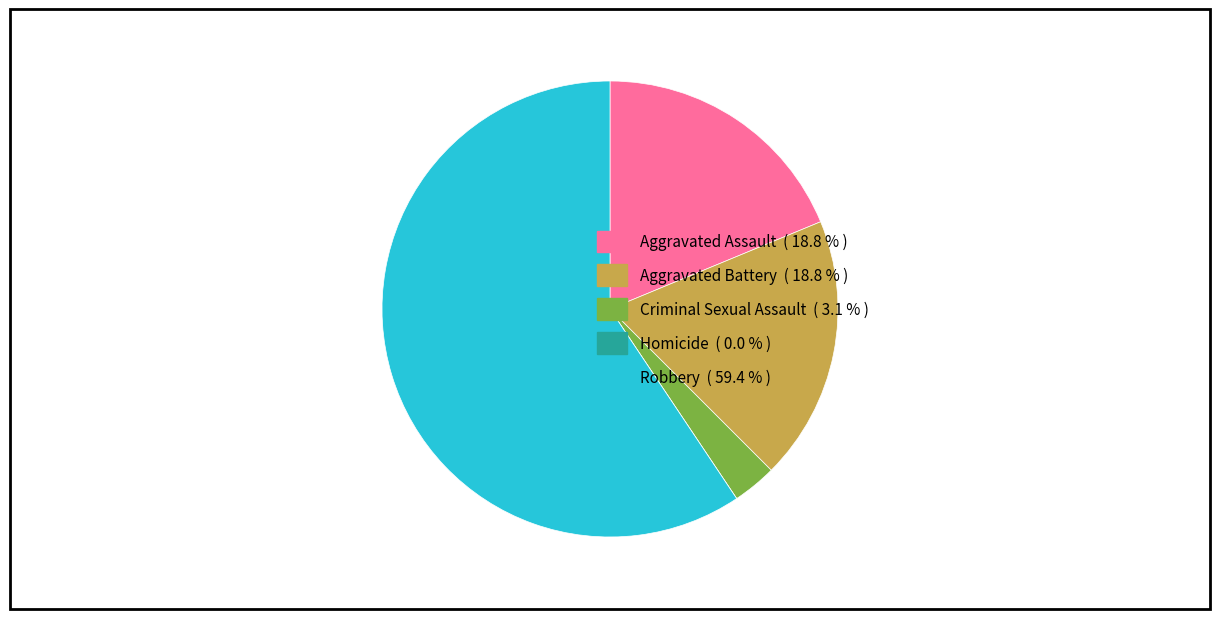

Does any single category account for the majority?

Yes